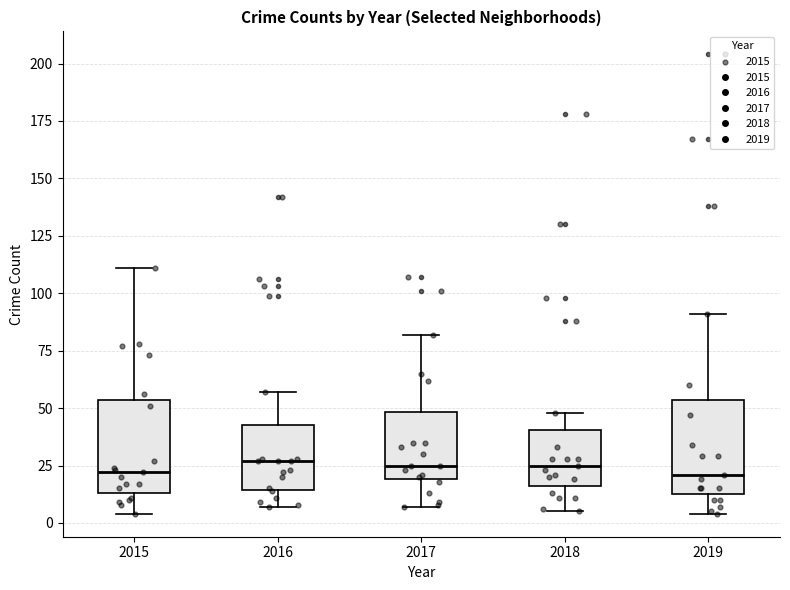

Reading left to right, read every box against the y-axis: the position of its median line, the range the box covers, and the ends of its whiskers. The values are not printed on the chart, so give them approximately, as read against the axis.

2015: median 20, box 15 to 55, whiskers 5 to 110
2016: median 25, box 15 to 45, whiskers 5 to 55
2017: median 25, box 20 to 50, whiskers 5 to 80
2018: median 25, box 15 to 40, whiskers 5 to 50
2019: median 20, box 15 to 55, whiskers 5 to 90